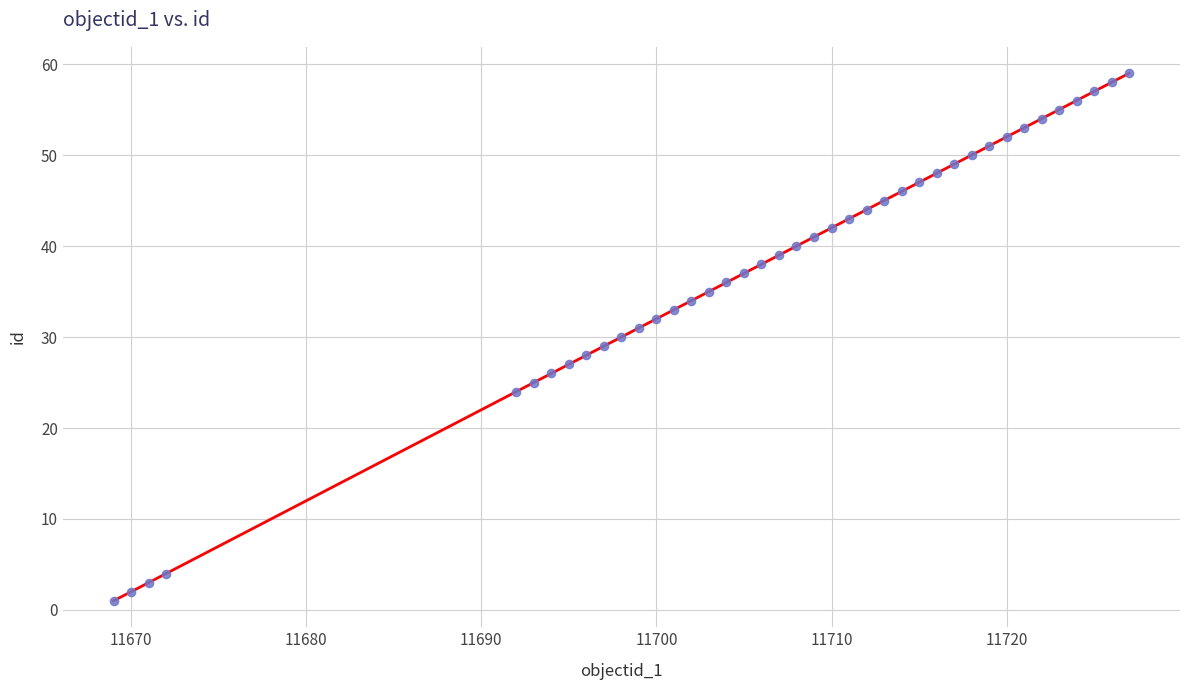

What is the range of Y values (max minus min)?

58